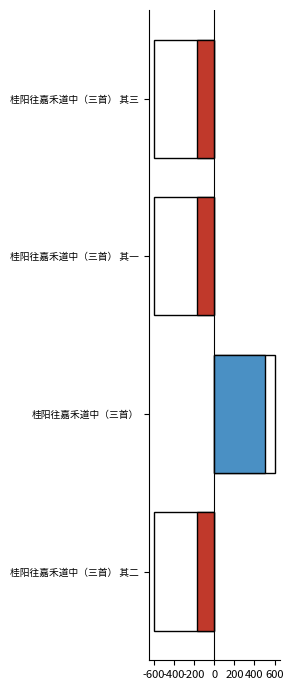

What position from the right is 桂阳往嘉禾道中（三首） 其二?

4